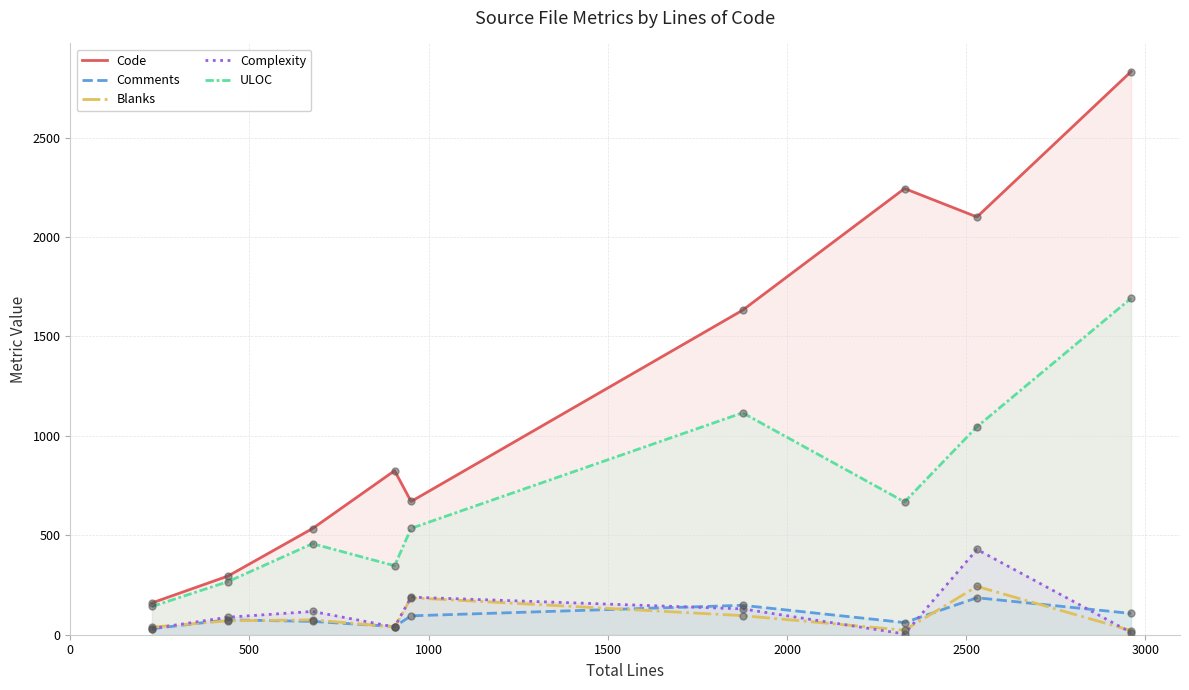

Which series has the largest total across all categories?

Code